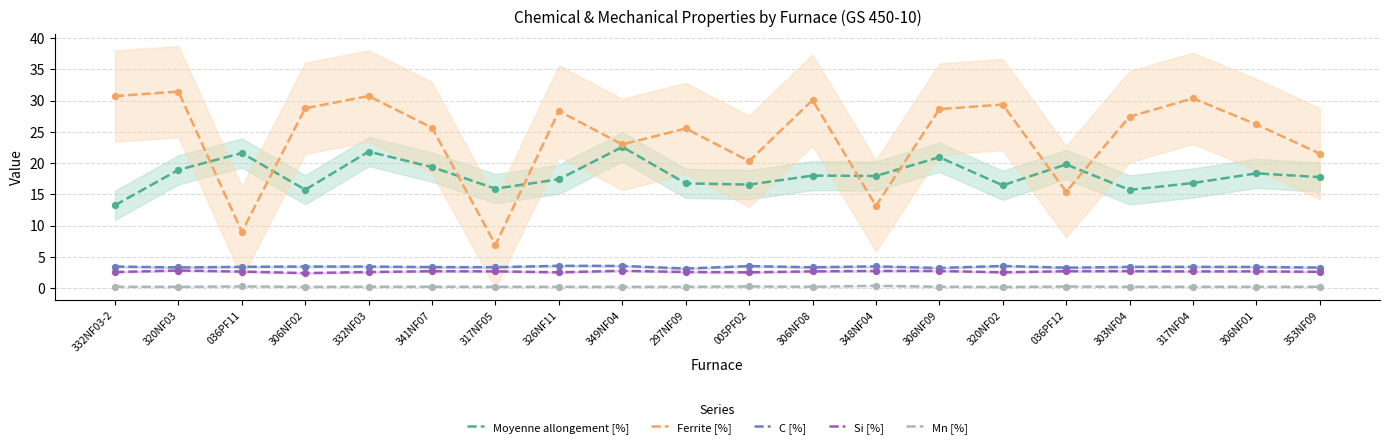

Which series reaches the minimum Y coordinate?

Mn [%]